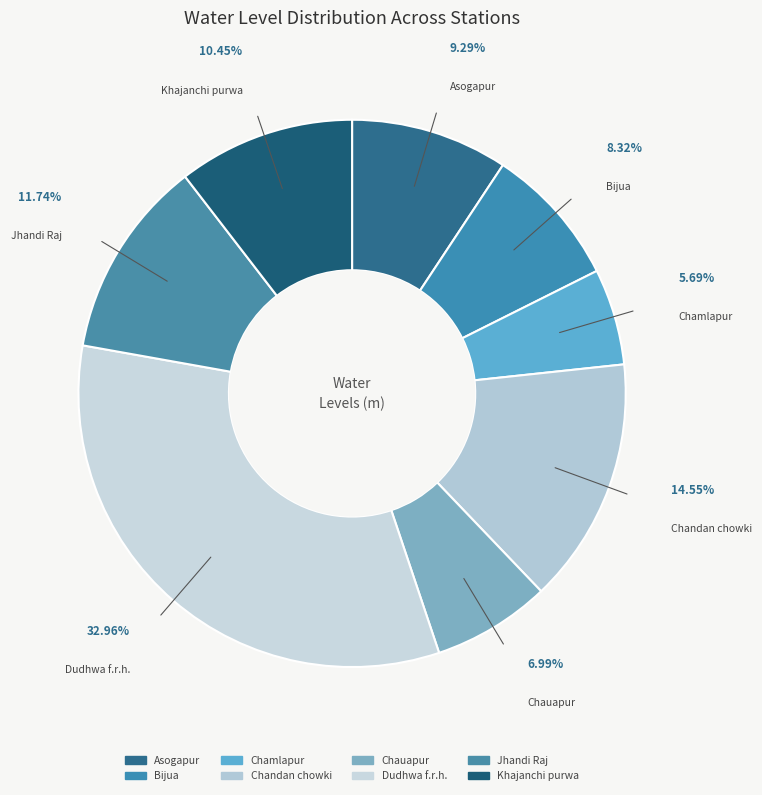

To the nearest percent, what portion does Asogapur represent?

9%